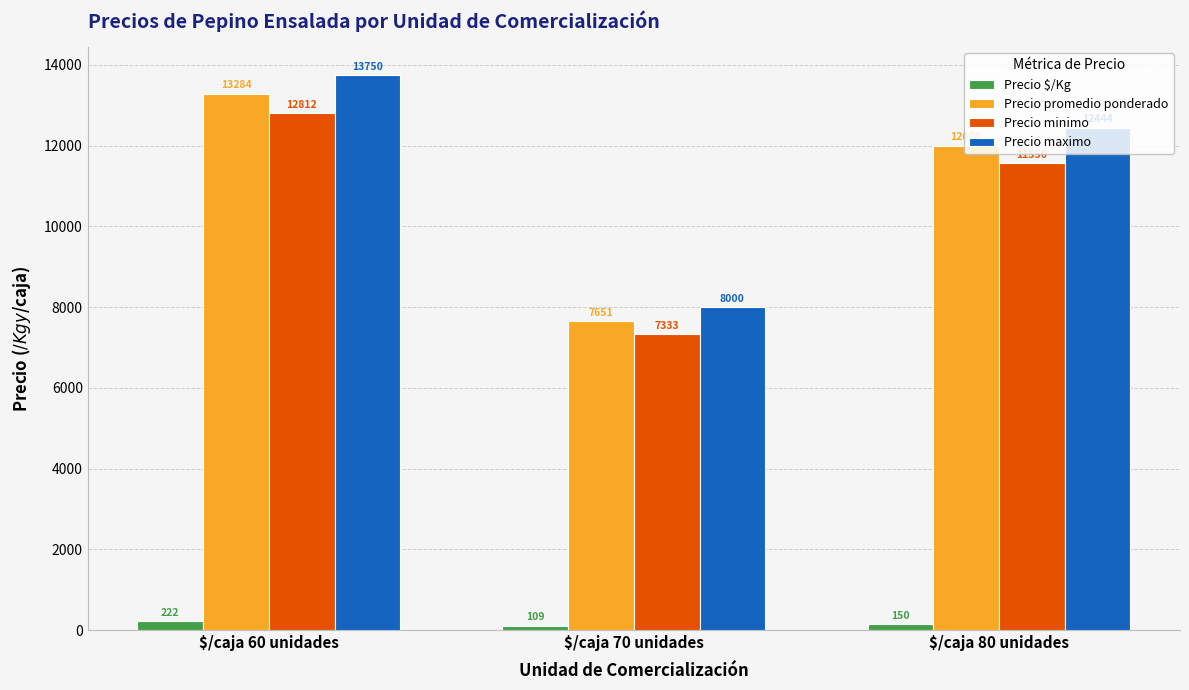

Reading left to right, transcribe all the data shown in this chart.

Precio $/Kg: 222	109	150
Precio promedio ponderado: 13284	7651	12000
Precio minimo: 12812	7333	11556
Precio maximo: 13750	8000	12444